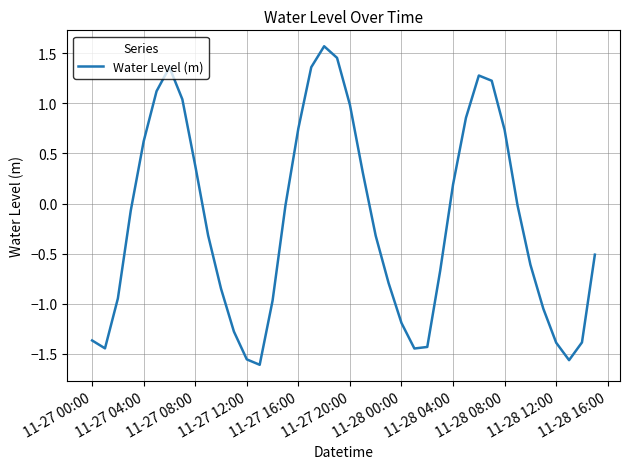

What is the greatest value displayed?

1.6